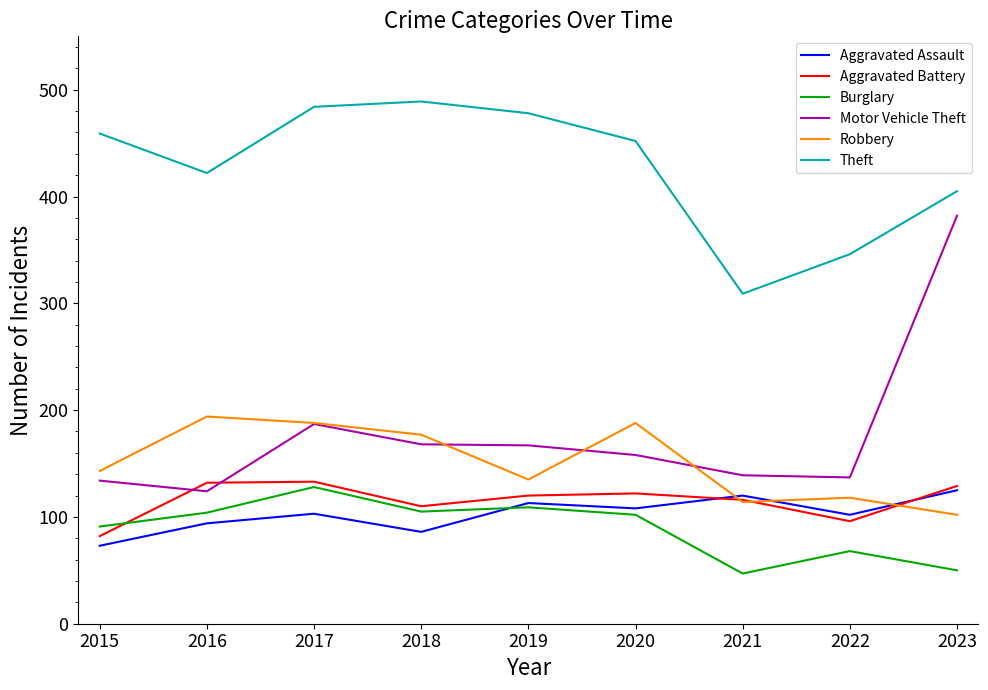

Does the chart have visible grid lines?

No